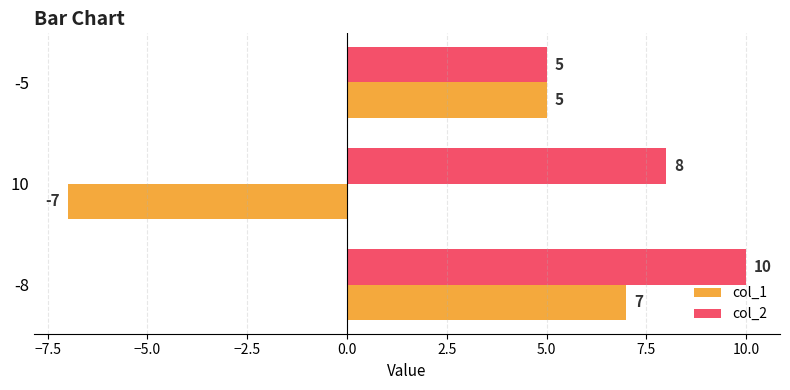

Read the col_2 value at 10.

8